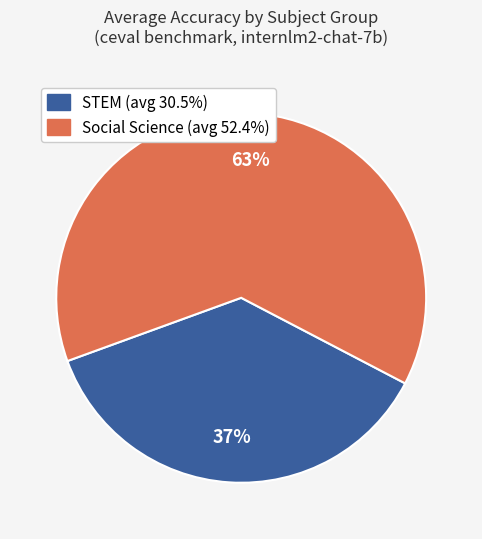

True or false: STEM accounts for 37% of the total.

True